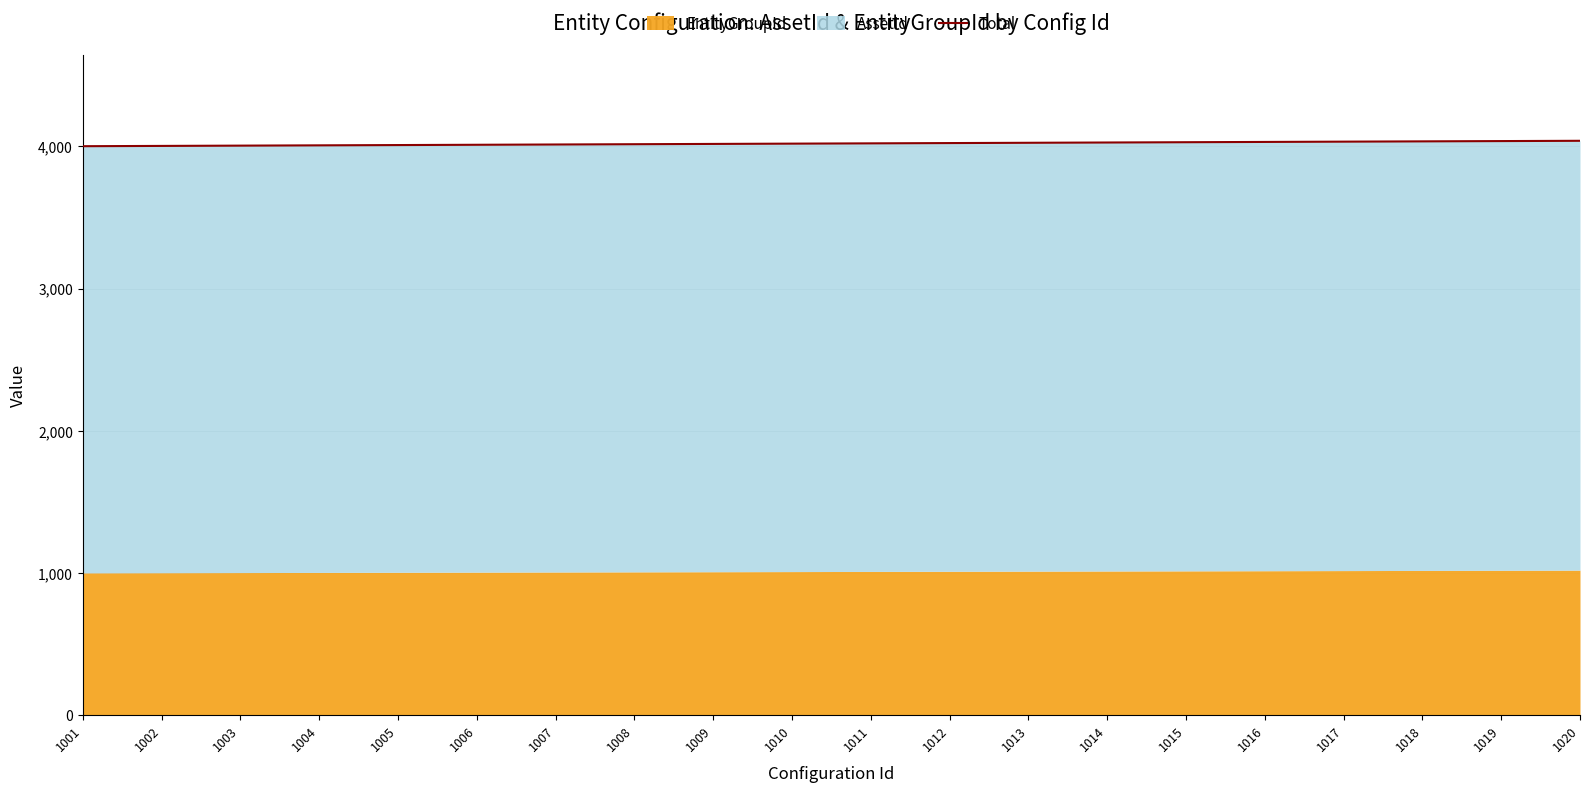

At which category does the chart reach its peak across all series?

1020